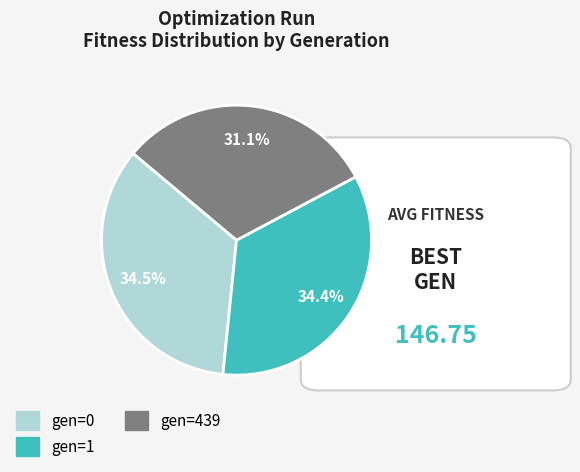

What is the total percentage of gen=1 and gen=0?

68.9%